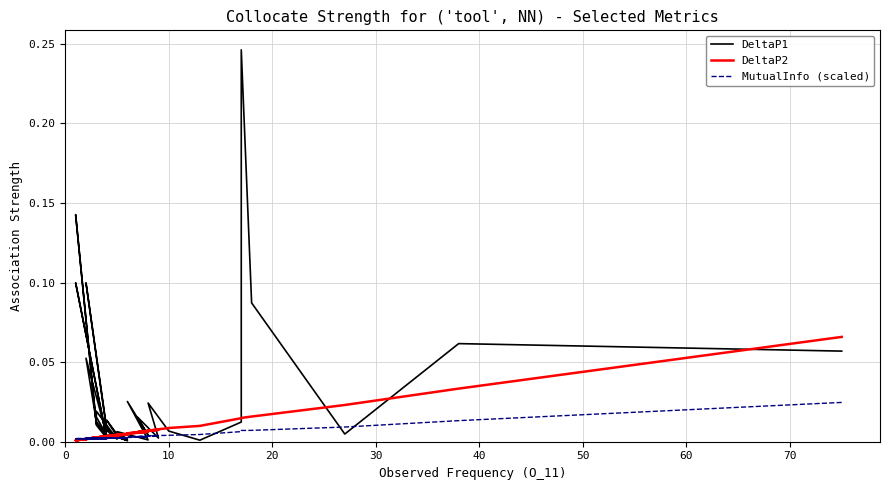

How many lines are shown in the chart?

3